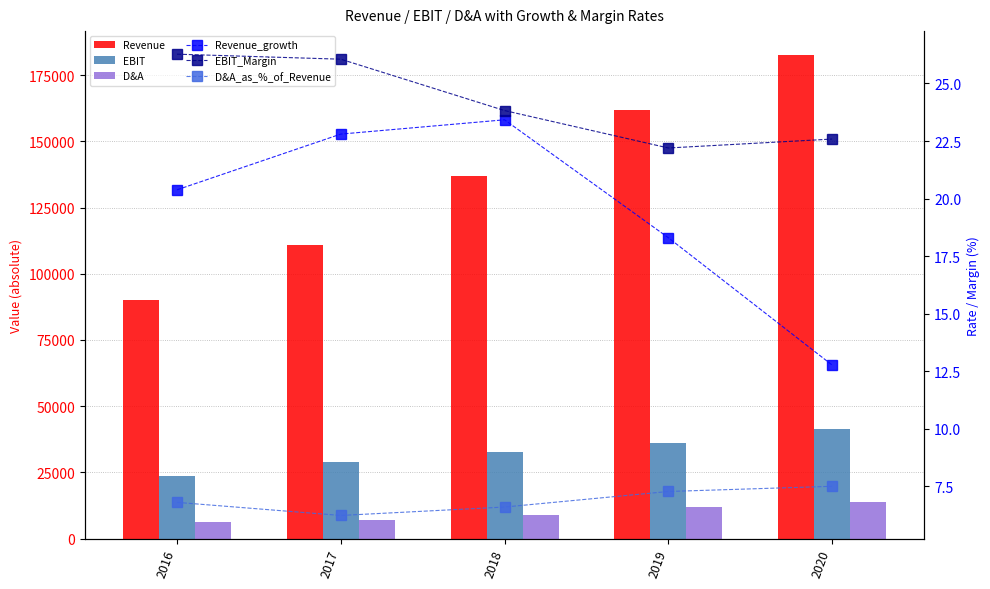

At how many categories does at least one series exceed 41703?

5